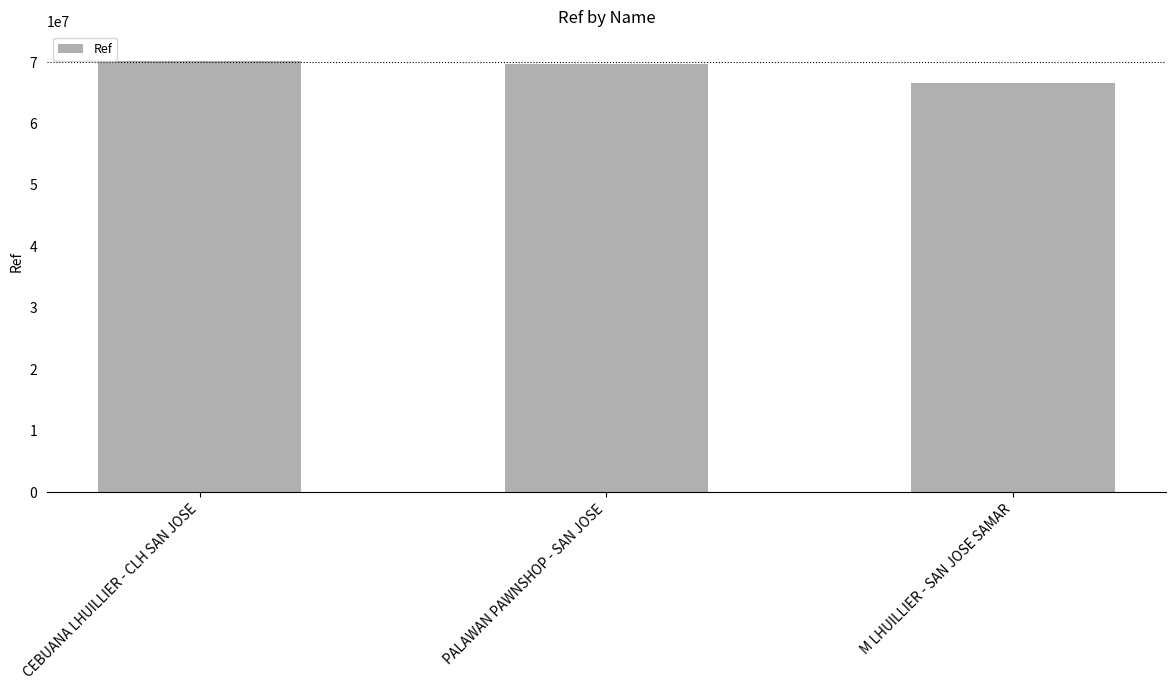

What is the value of the 1st bar from the left?

70160802